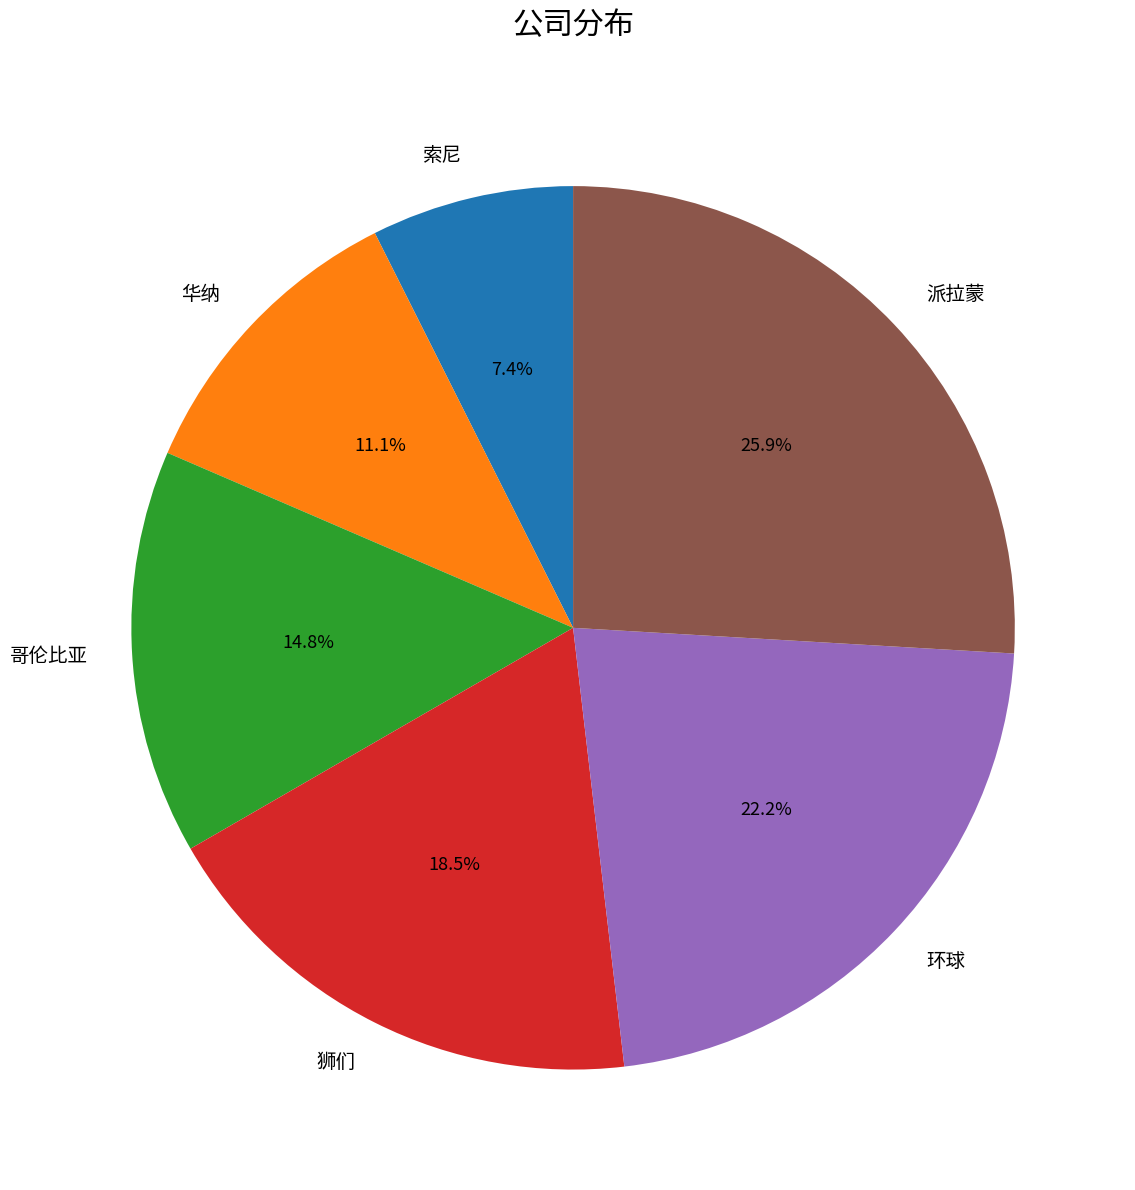

Rank the categories by value from highest to lowest.

派拉蒙, 环球, 狮们, 哥伦比亚, 华纳, 索尼